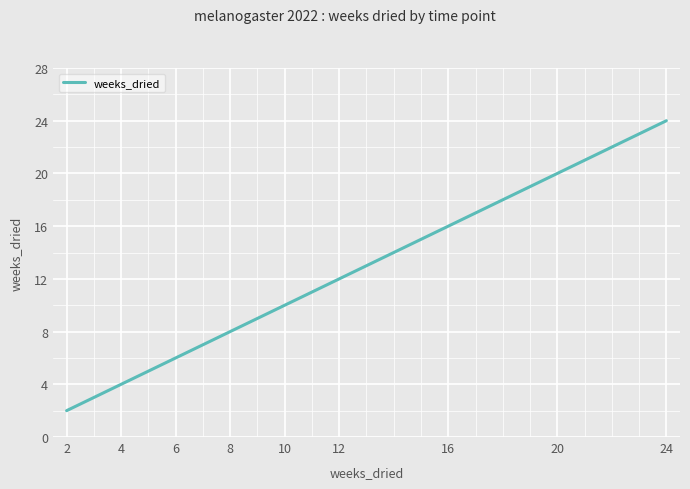

What is the difference between the maximum and minimum values?

22